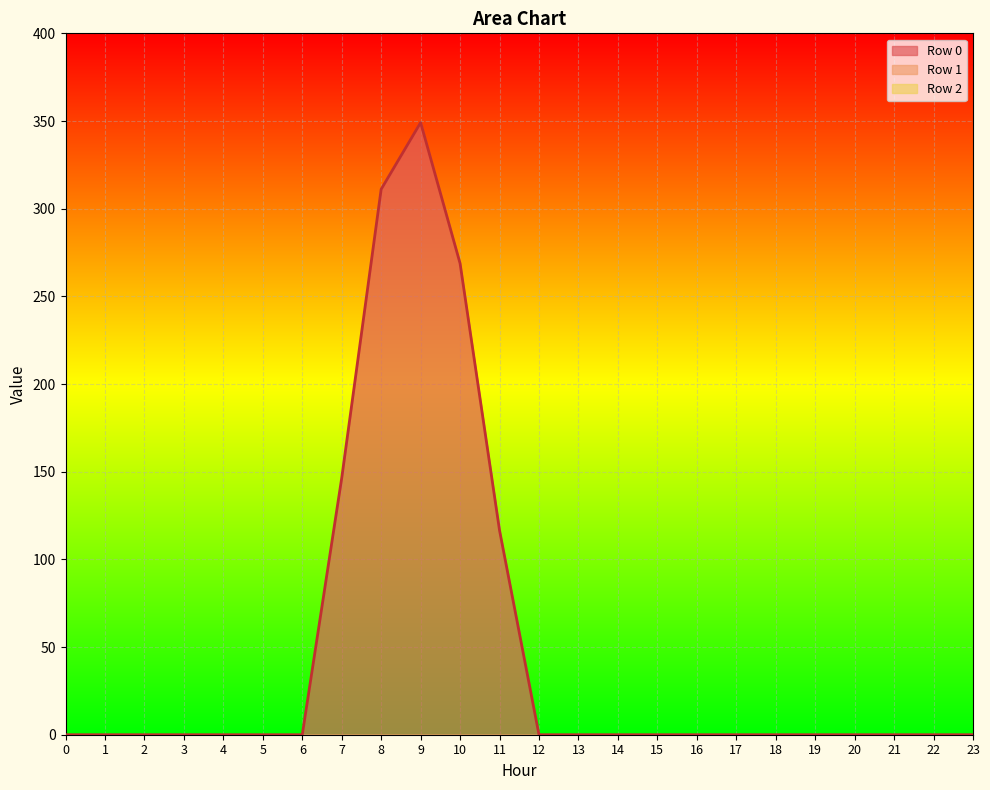

What are all the series names shown in the legend?

Row 0, Row 1, Row 2